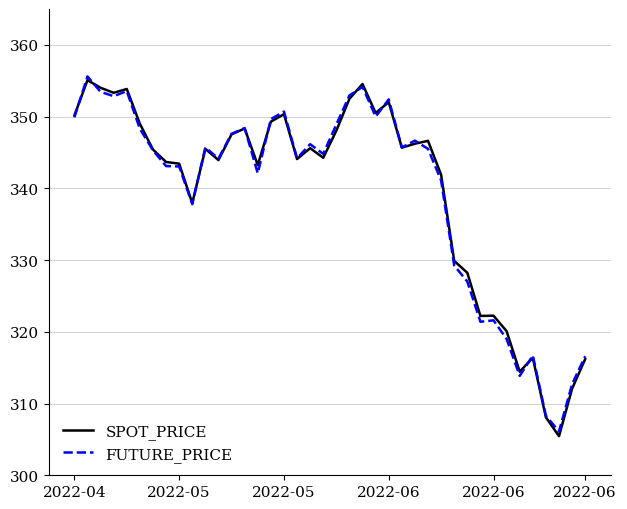

What is the highest value of the SPOT_PRICE series?

355.1